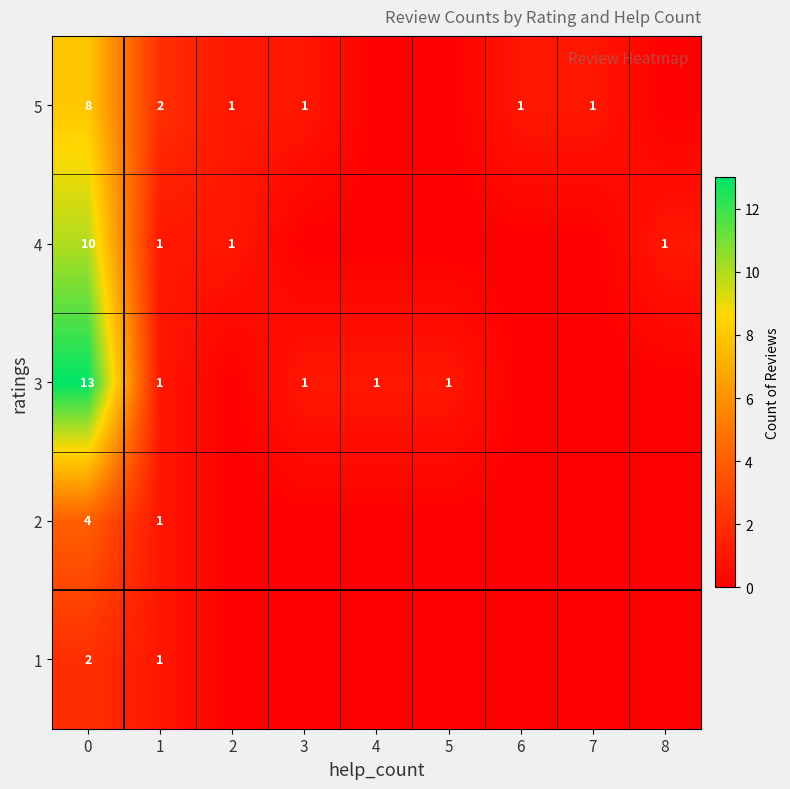

What is the total value across all series at 0?

37